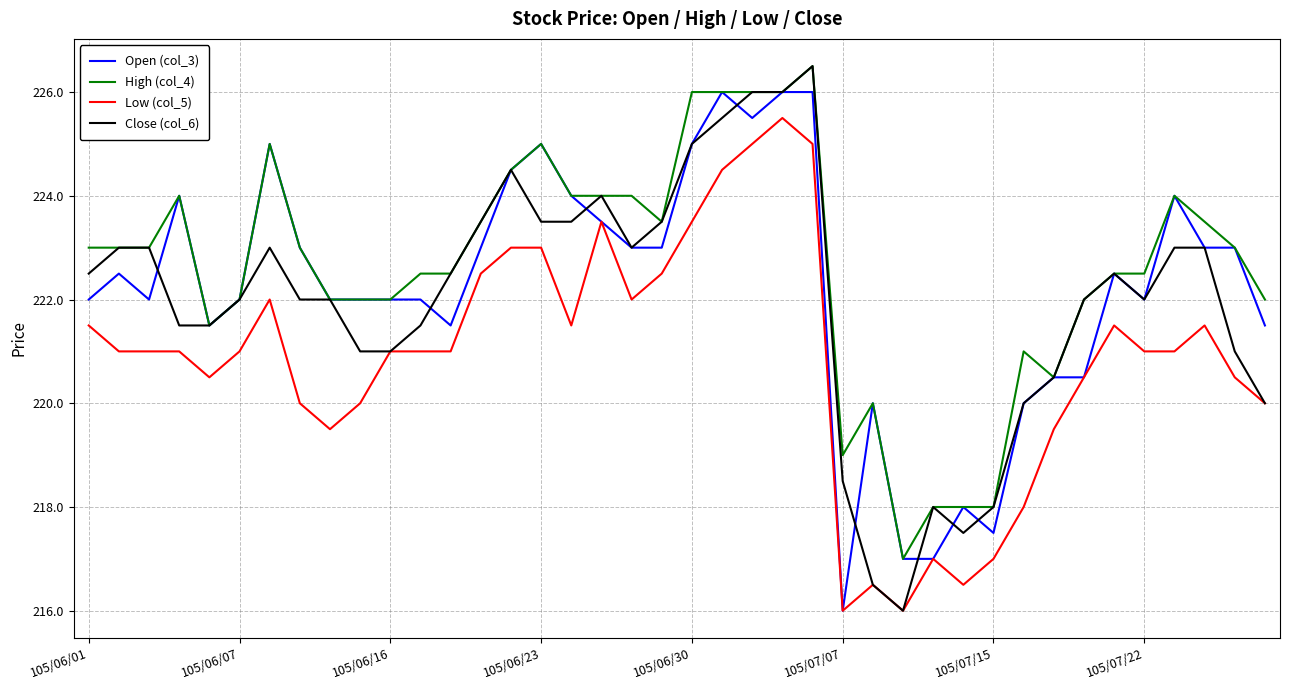

Is this an area chart (filled region under the line)?

No